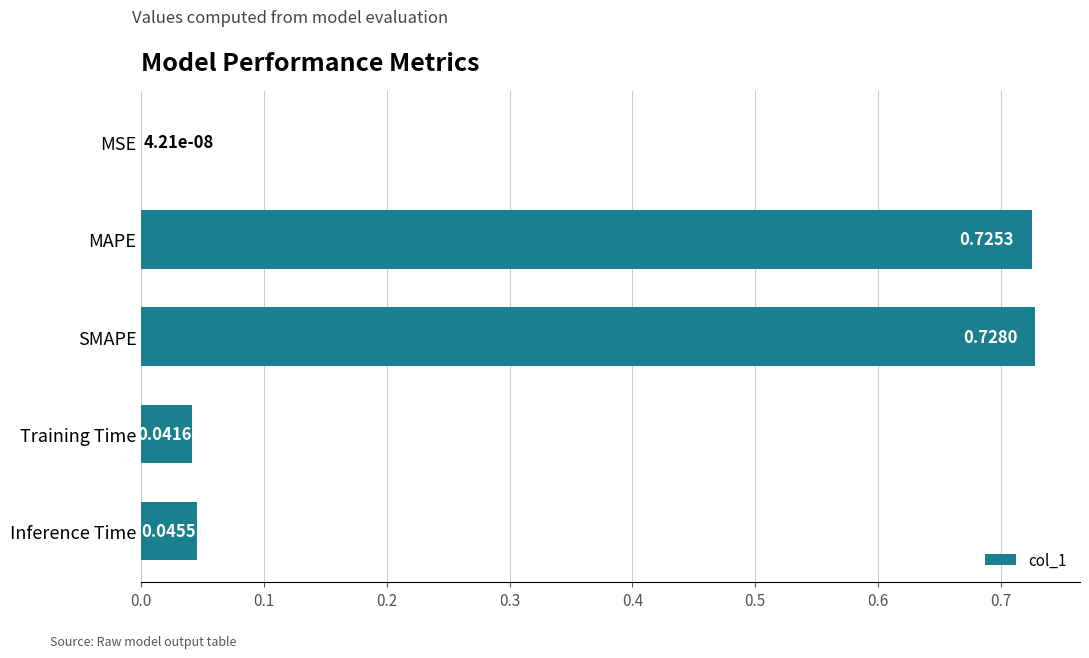

At which label is the value closest to 0?

MSE